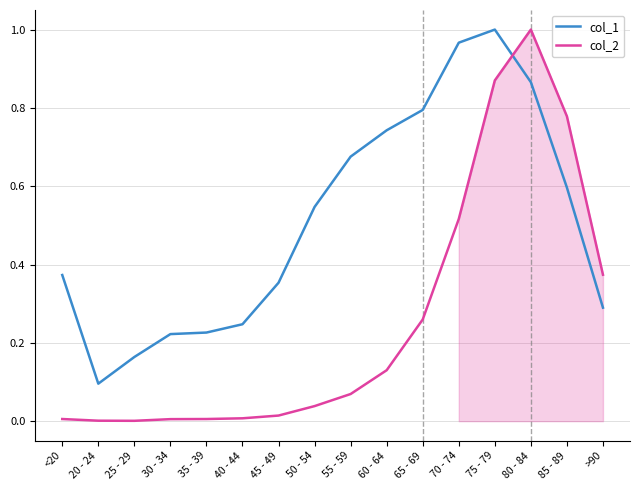

The value of col_2 at 85 - 89 is 0.8. True or false?

True